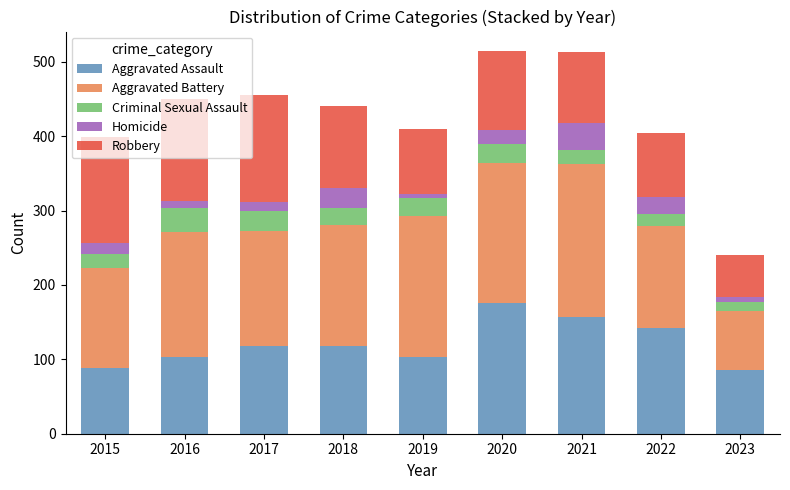

What is the sum of the Aggravated Assault values at 2023 and 2019?

189